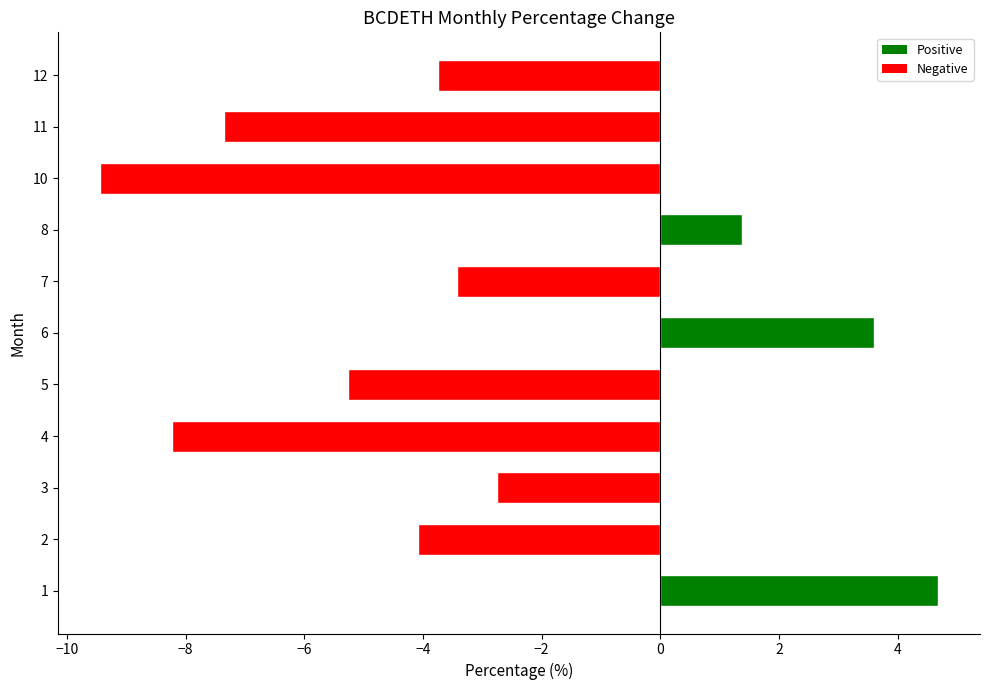

Where is the data nearest to the value -2?

3